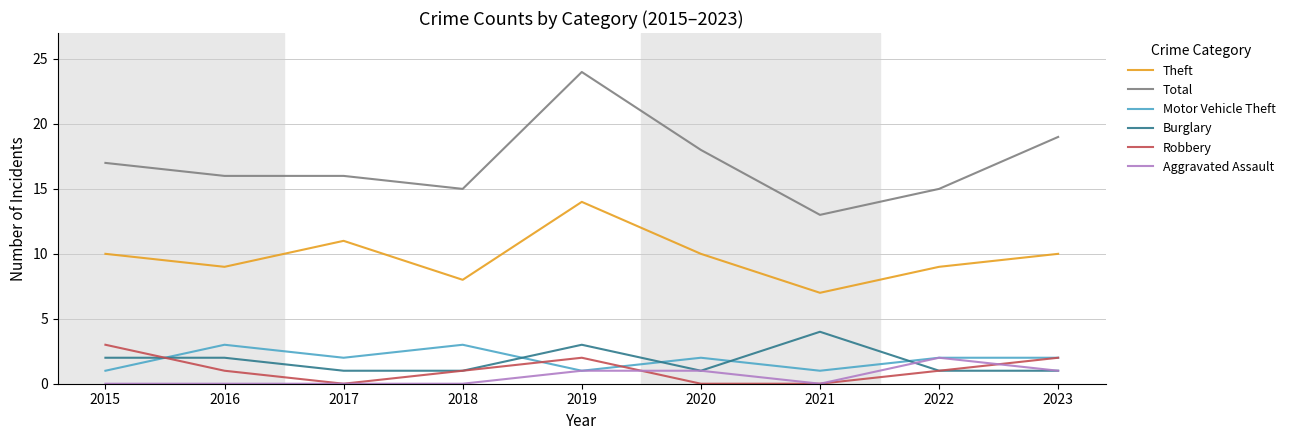

What is the sum of all Total values?

153